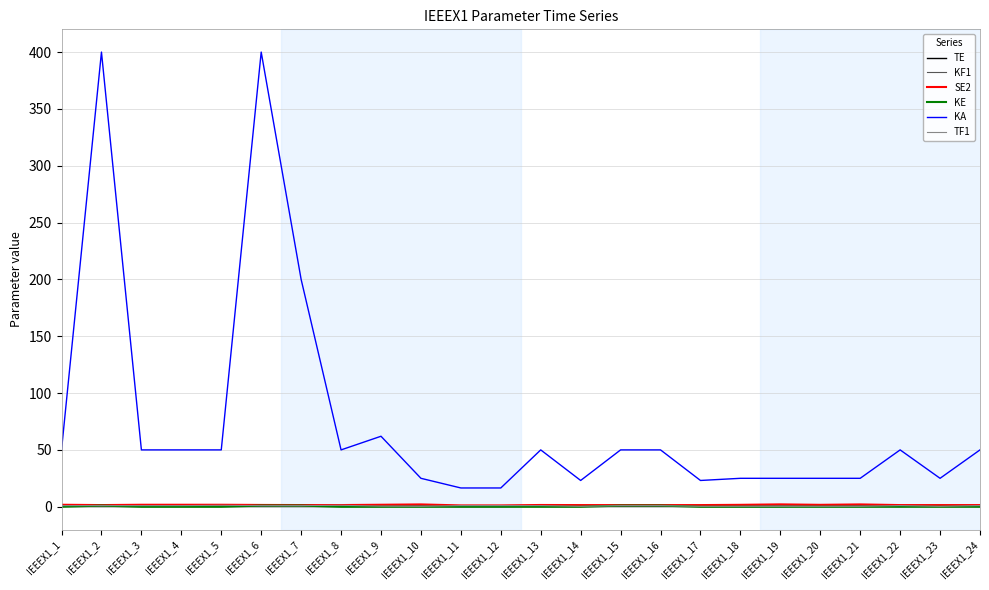

At which label is KA closest to 208?

IEEEX1_7